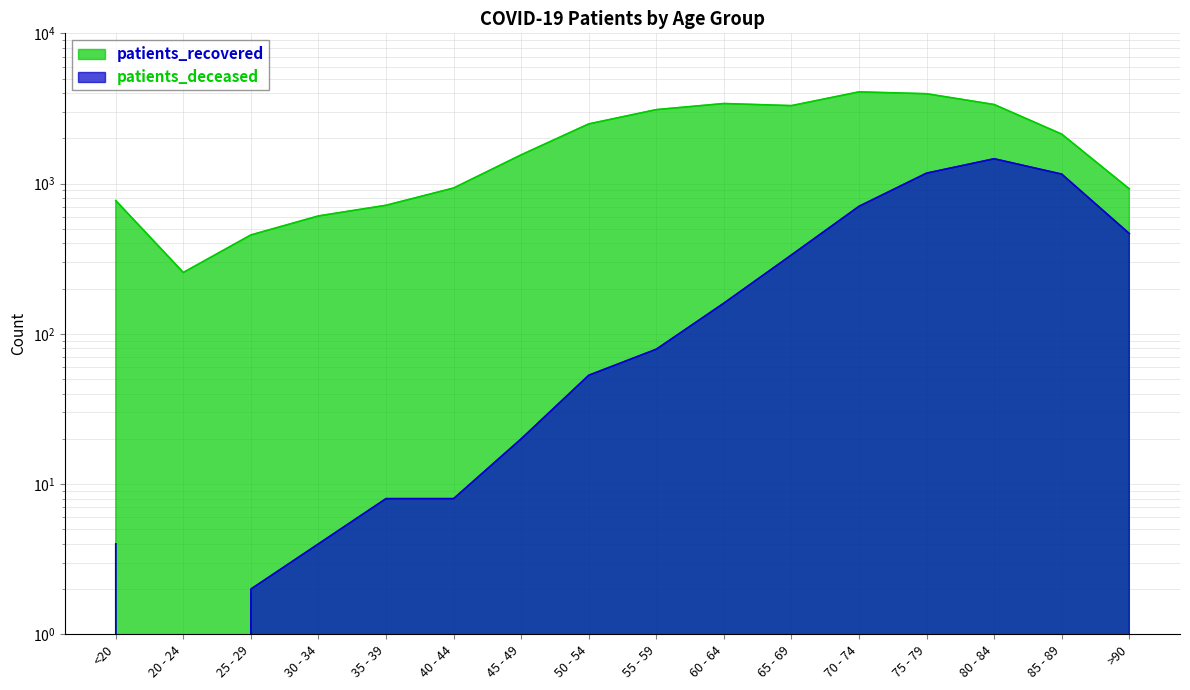

Which series has the largest range (max minus min)?

patients_recovered